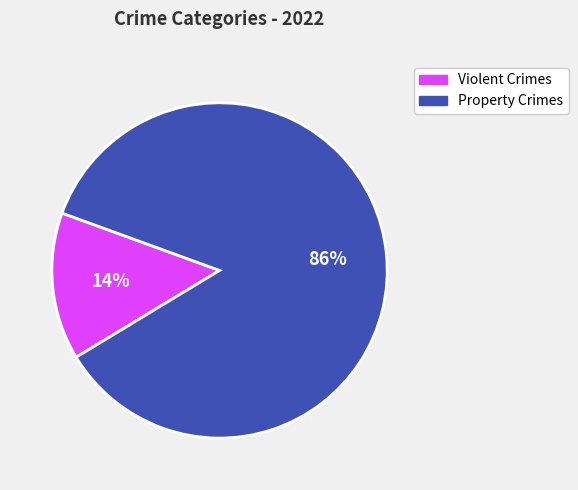

To the nearest percent, what is the difference between the largest and smallest slice percentages?

72%